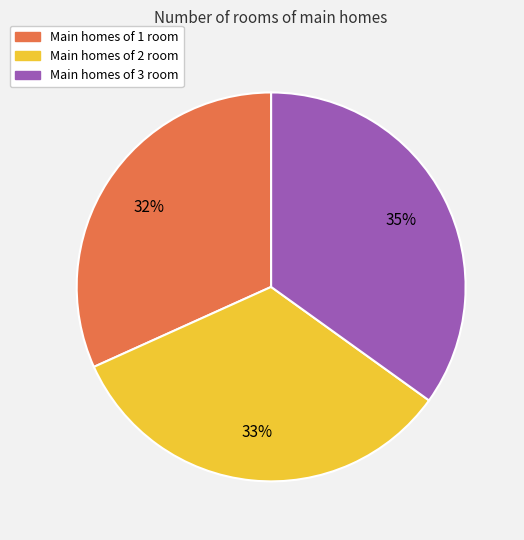

Is there a majority slice in this chart?

No